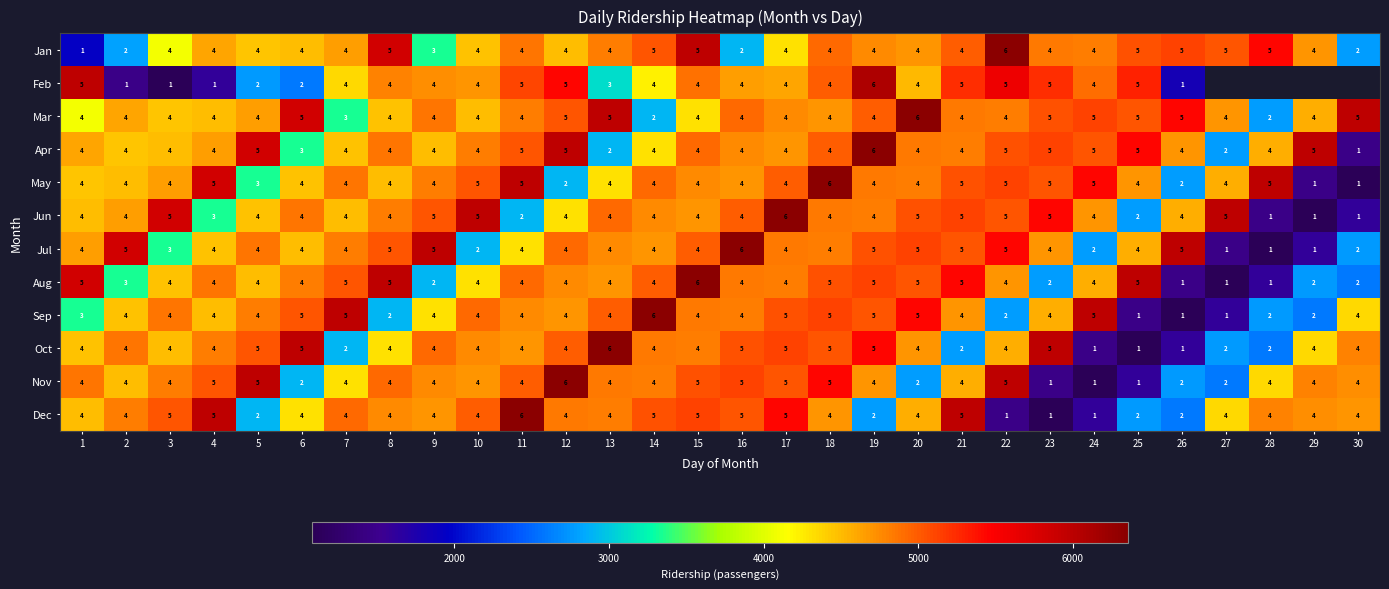

Which has a higher value, 25 or 11?

25